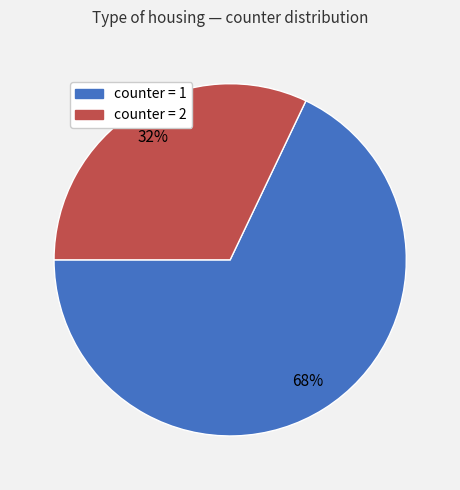

To the nearest percent, what is the difference between the largest and smallest slice percentages?

36%